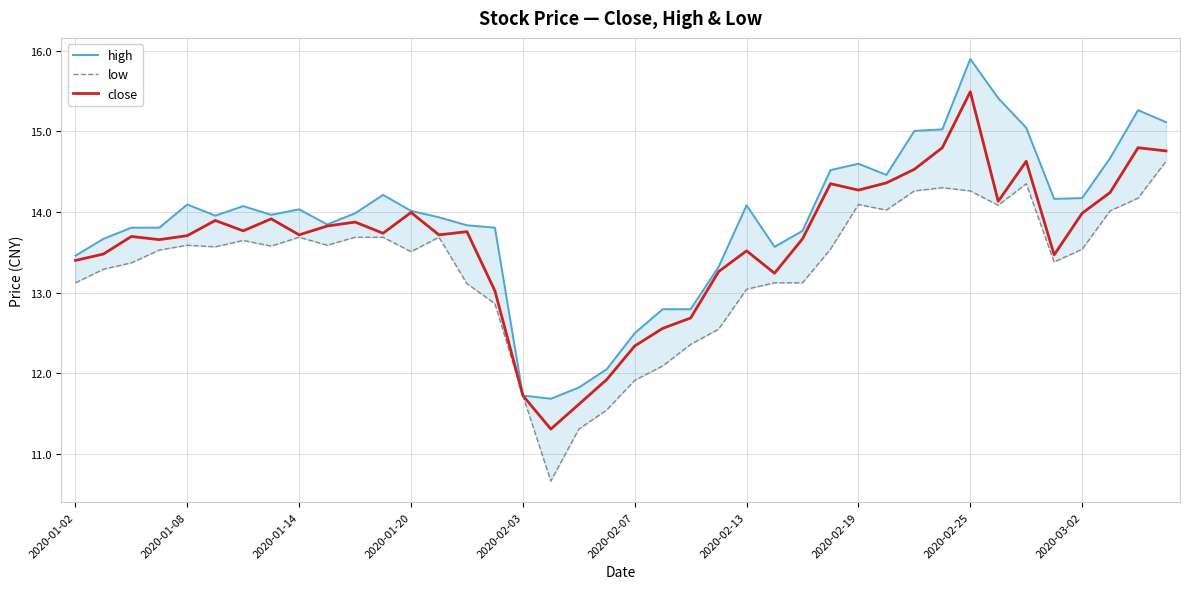

At how many categories does at least one series exceed 12?

37